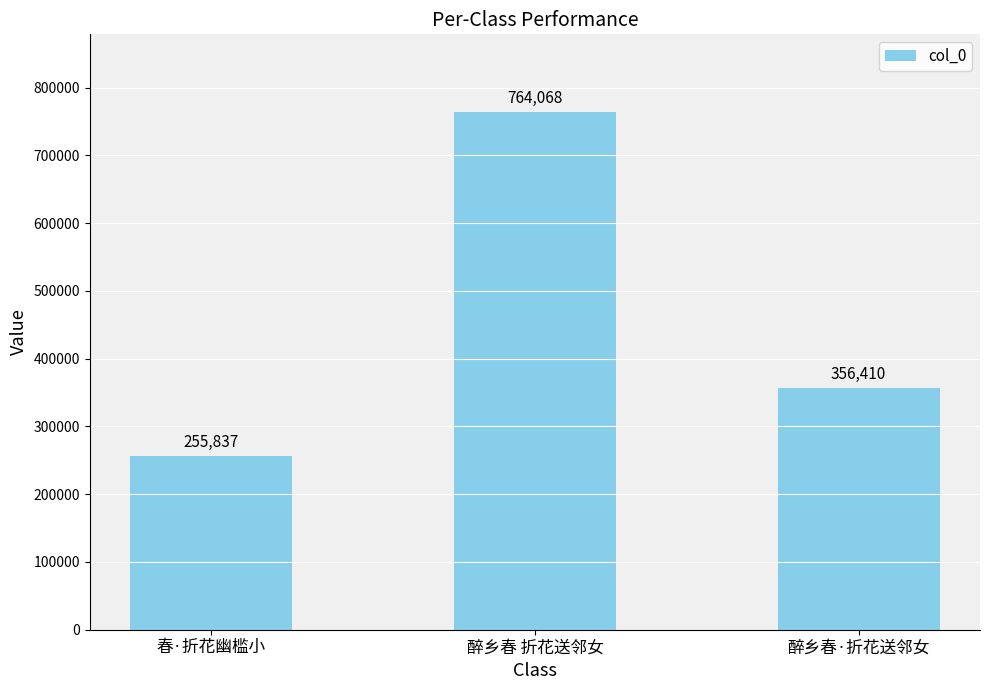

What is the average value?

458772